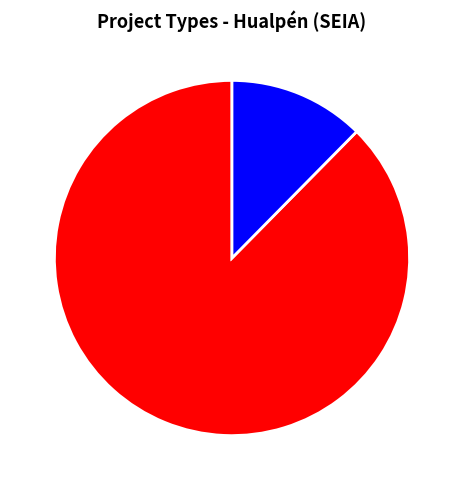

What is the smallest slice in the pie chart?

EIA